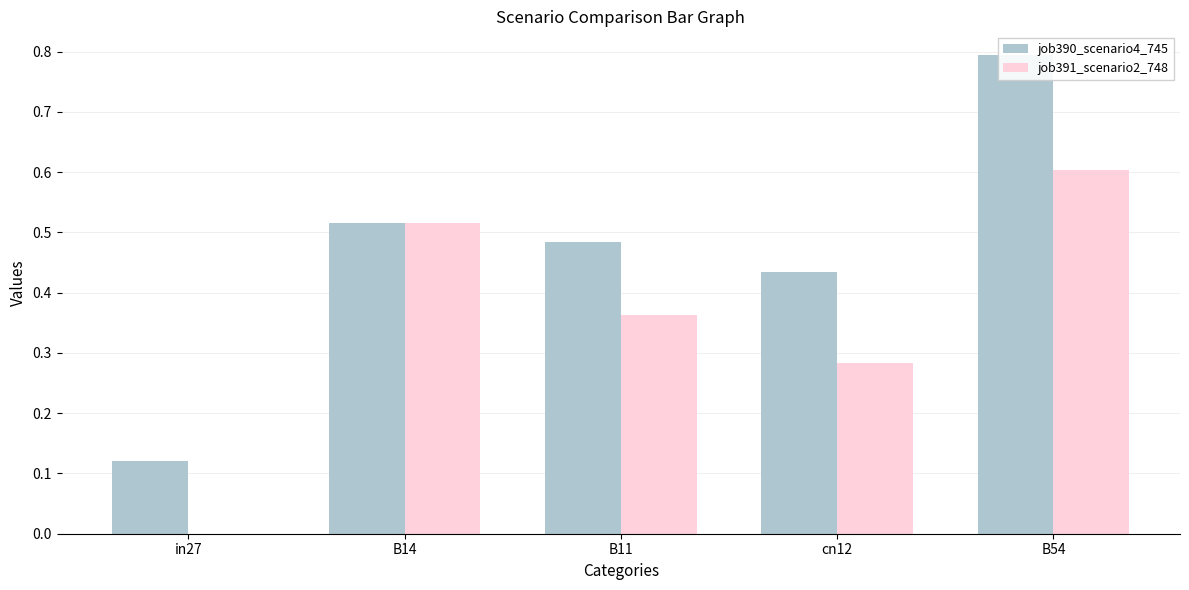

Reading left to right, extract all data points from this chart.

job390_scenario4_745: 0.1	0.5	0.5	0.4	0.8
job391_scenario2_748: 0.0	0.5	0.4	0.3	0.6